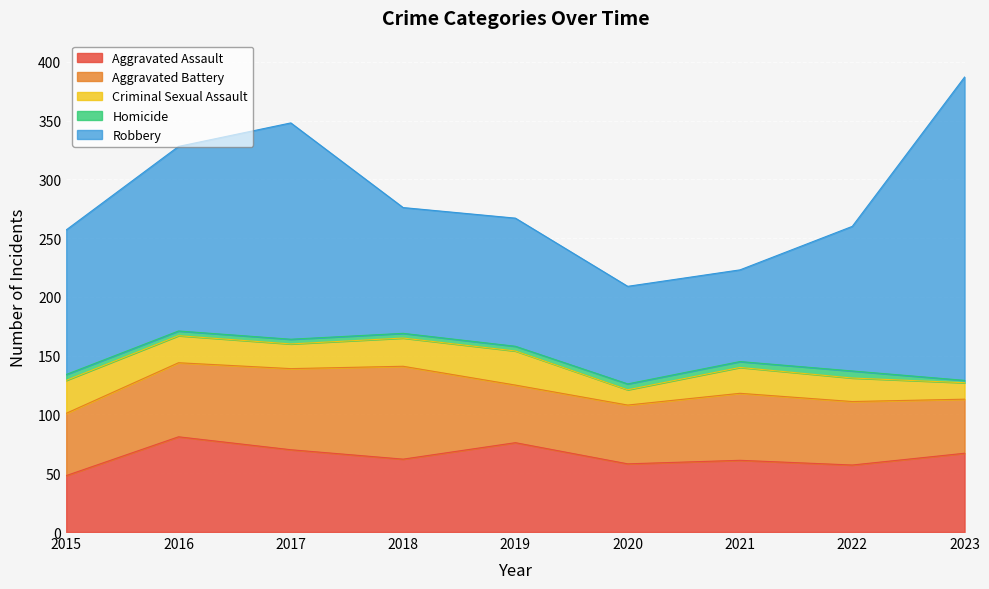

What is the greatest value displayed?

258